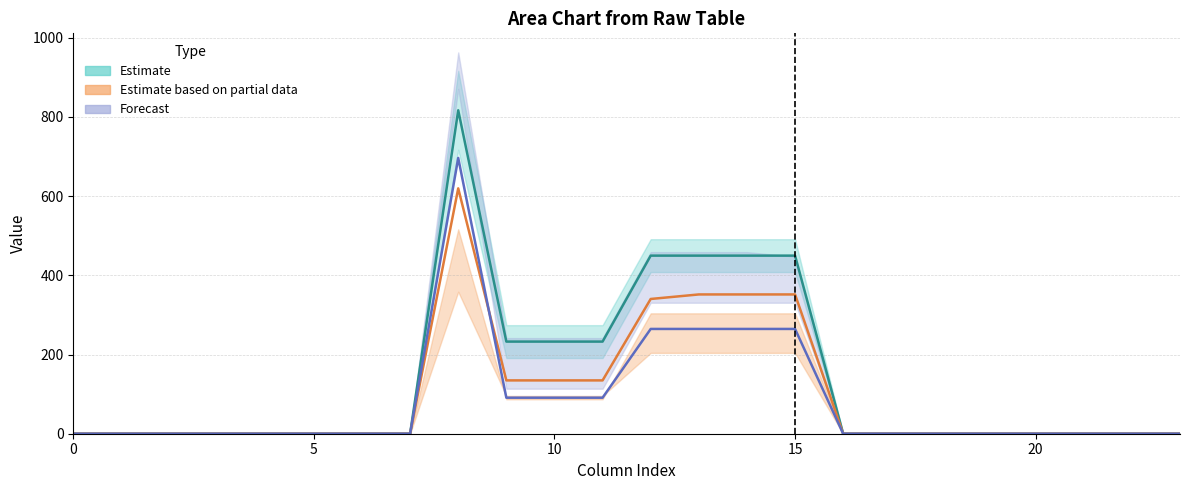

Is it true that col_12 equals -234.8 at 20?

False